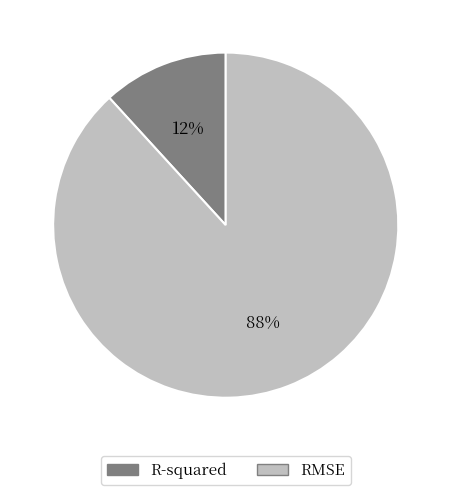

Rank the categories by value from highest to lowest.

RMSE, R-squared